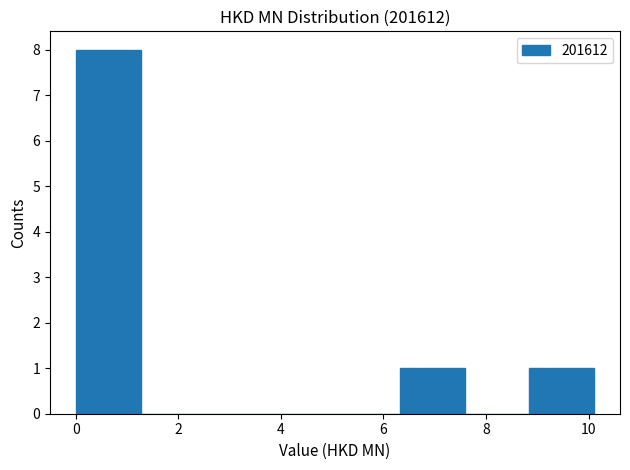

Reading left to right, transcribe this chart: for each bar, give the range it covers on the x-axis and its height. Neither the bar edges nor the heights are printed on the chart, so give them approximately, as read against the axes.

0.0 to 1.2: 8
1.2 to 2.6: 0
2.6 to 3.8: 0
3.8 to 5.0: 0
5.0 to 6.4: 0
6.4 to 7.6: 1
7.6 to 8.8: 0
8.8 to 10.2: 1